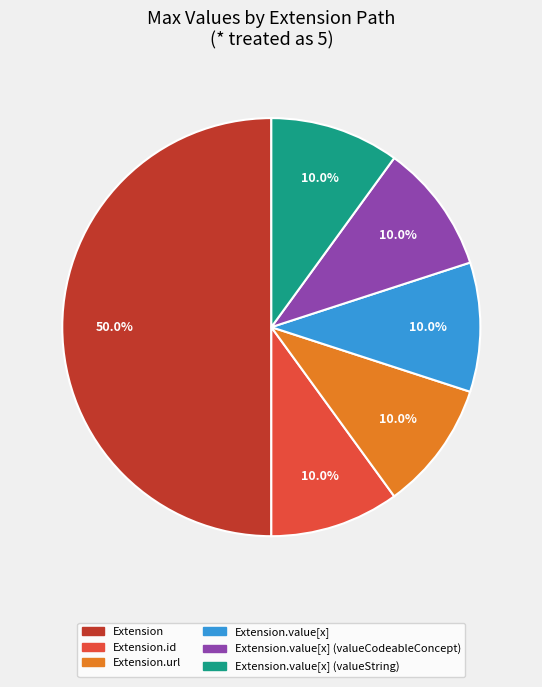

Which slice is the largest?

Extension